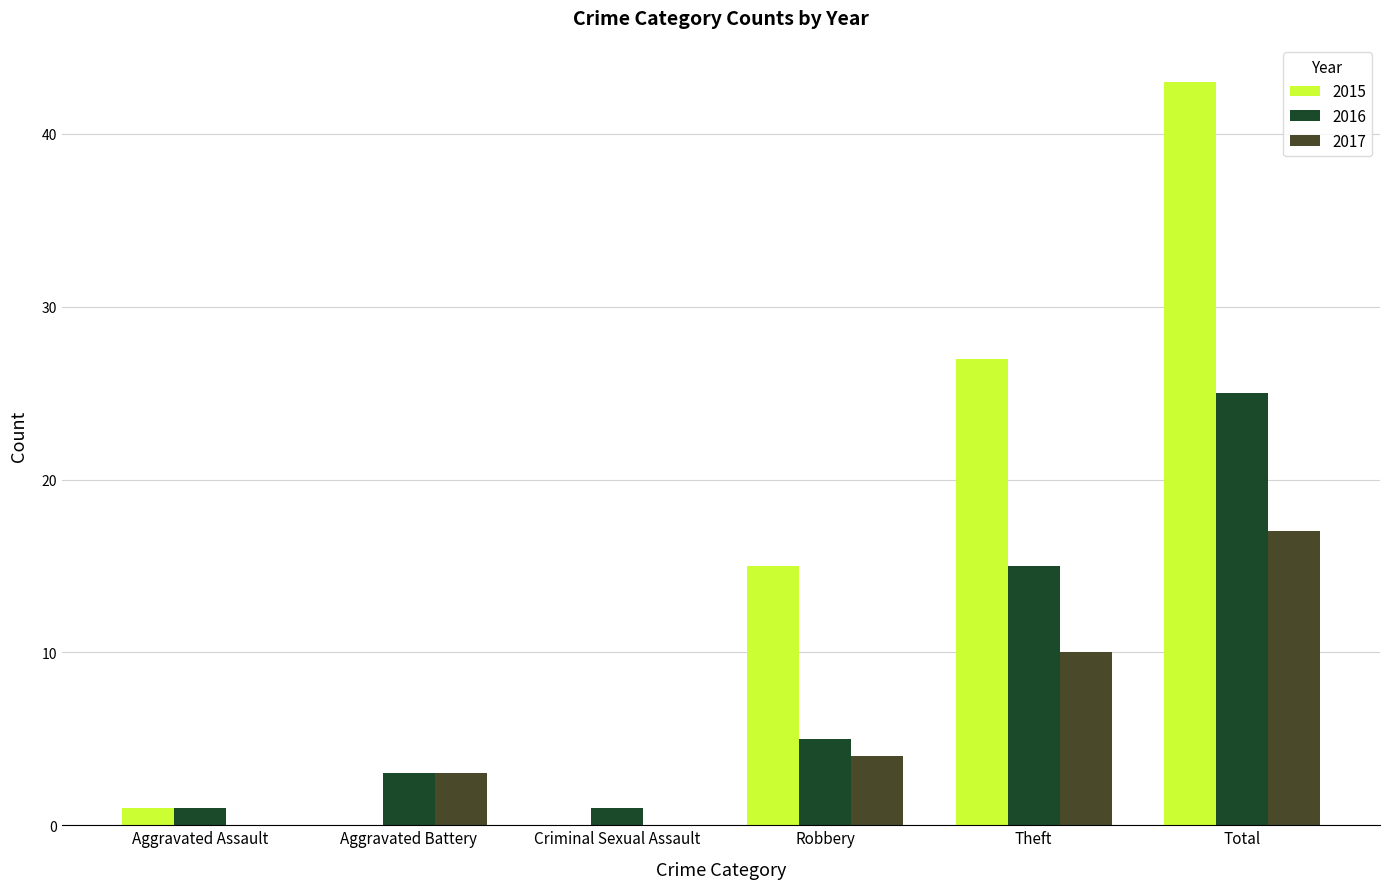

Reading right to left, list all the values displayed in this chart.

2015: 43	27	15	0	0	1
2016: 25	15	5	1	3	1
2017: 17	10	4	0	3	0